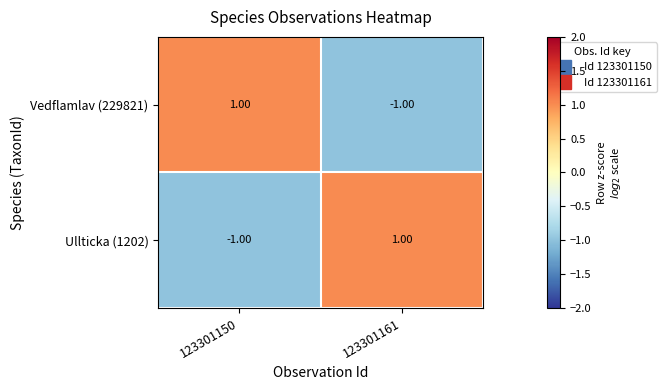

Is the value of Vedflamlav (229821) at 123301161 greater than the value of Ullticka (1202) at 123301161?

No